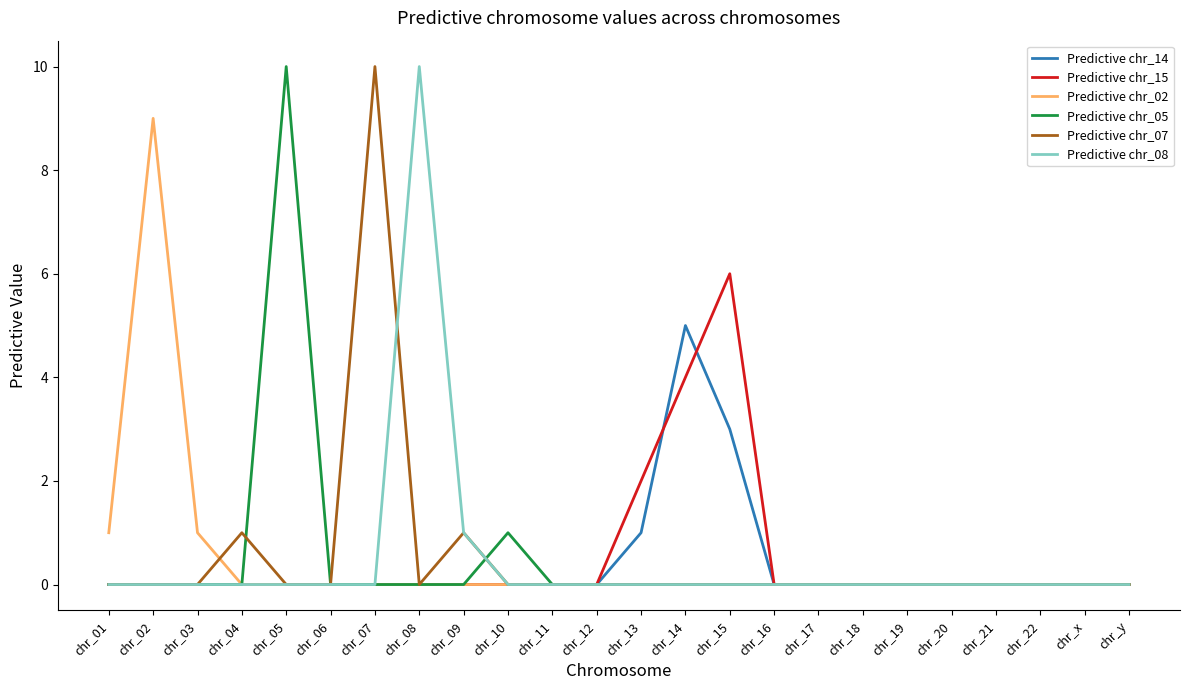

What is the total value across all series at chr_15?

9